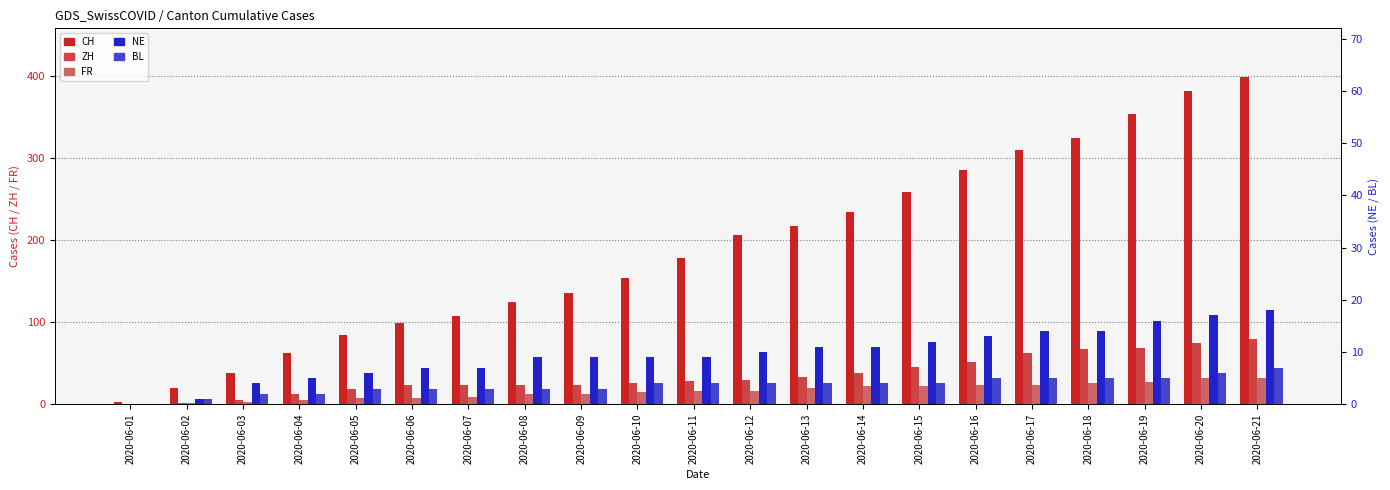

What is the sum of all NE values?

202